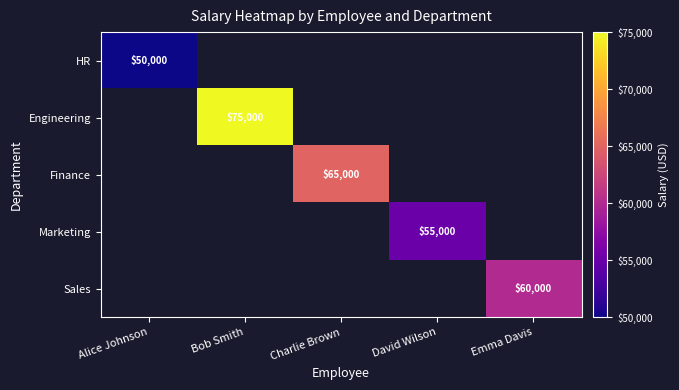

The value of Finance at Charlie Brown is 25029. True or false?

False